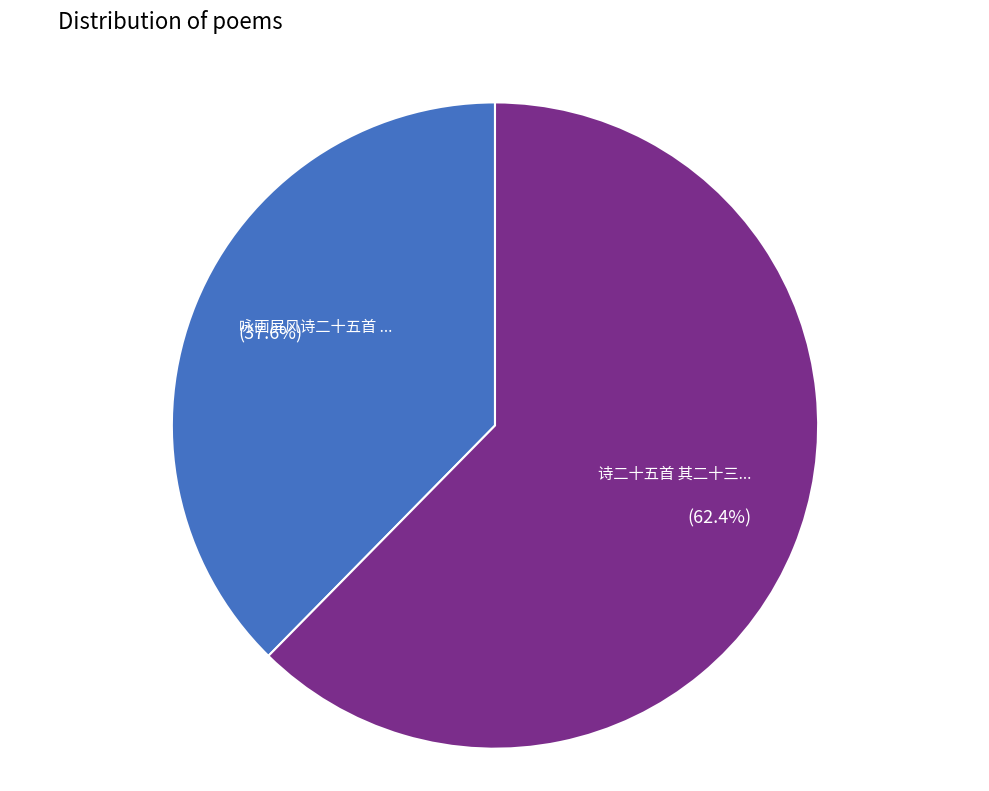

Is there any slice that represents more than half of the pie?

Yes